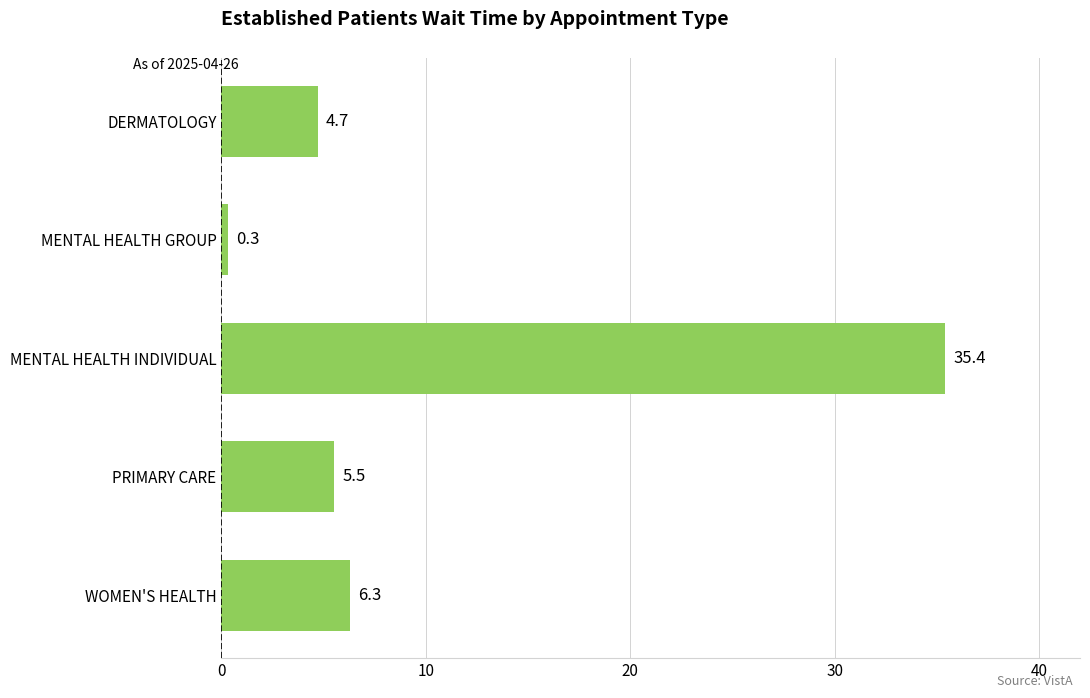

Reading bottom to top, list all the values displayed in this chart.

6.3	5.5	35.4	0.3	4.7